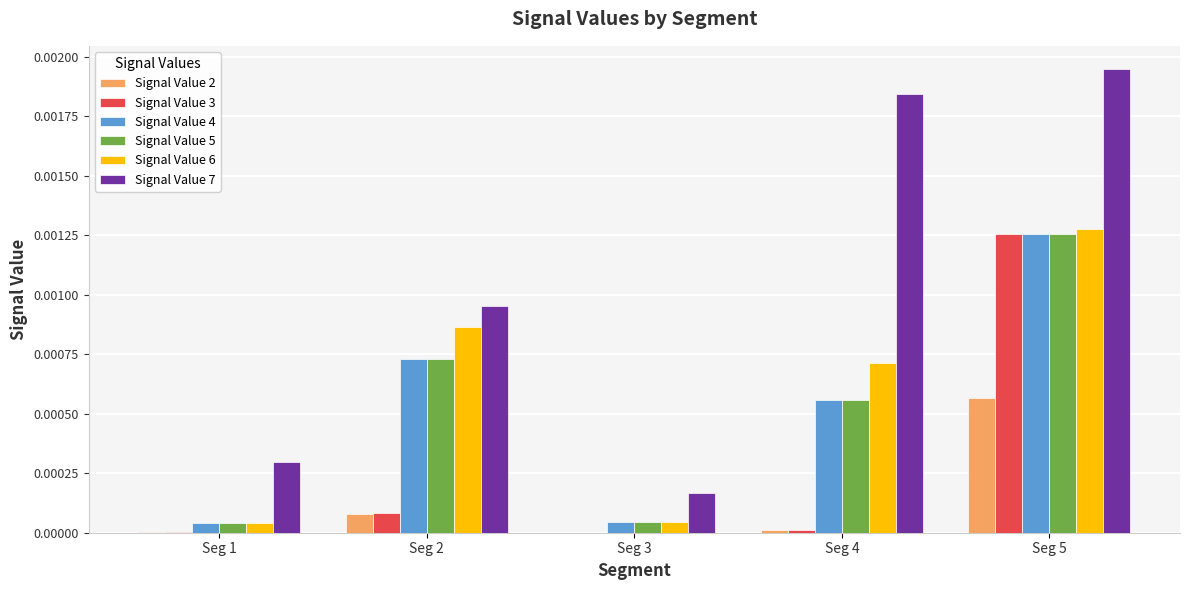

Is the value of Signal Value 7 at Seg 5 greater than the value of Signal Value 4 at Seg 1?

Yes